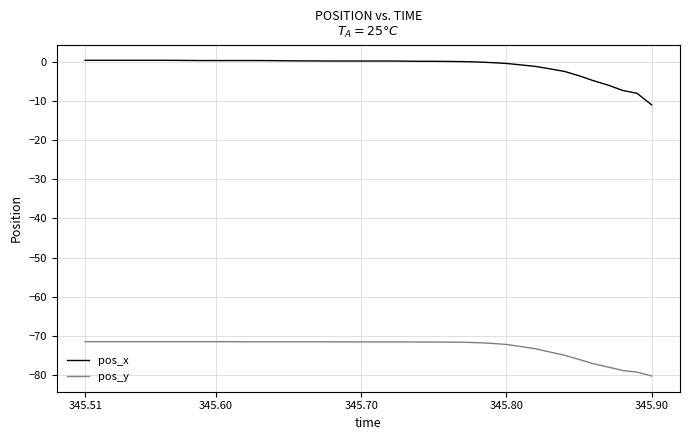

What is the difference between the maximum and minimum values in the pos_y series?

8.8